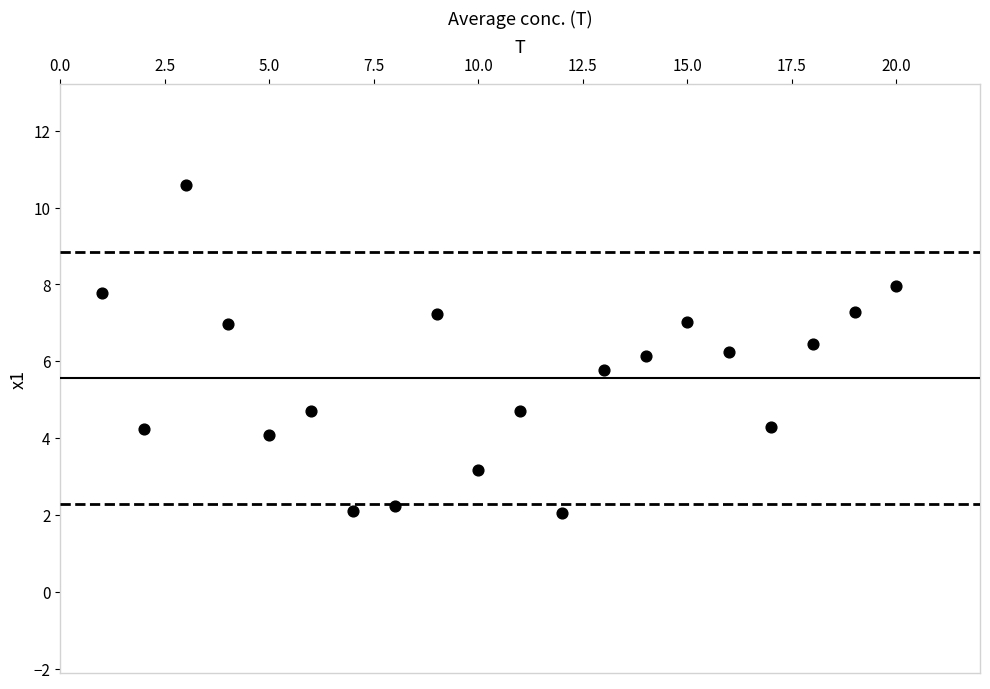

What is the range of Y values (max minus min)?

8.5